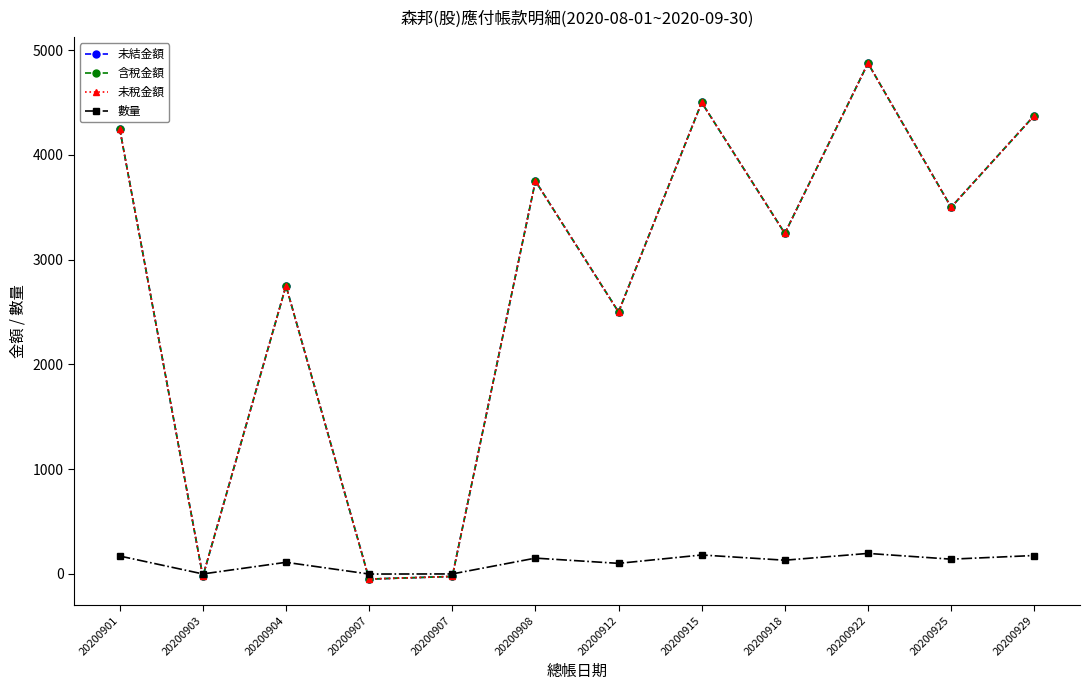

Reading right to left, transcribe all the data shown in this chart.

未結金額: 4375	3500	4875	3250	4500	2500	3750	-25	-50	2750	-25	4250
含稅金額: 4375	3500	4875	3250	4500	2500	3750	-25	-50	2750	-25	4250
未稅金額: 4375	3500	4875	3250	4500	2500	3750	-25	-50	2750	-25	4250
數量: 175	140	195	130	180	100	150	-1	-2	110	-1	170